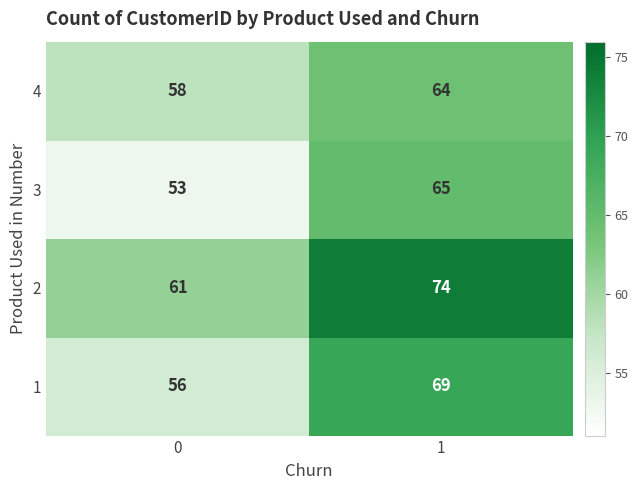

The value of 2 at 1 is 74. True or false?

True